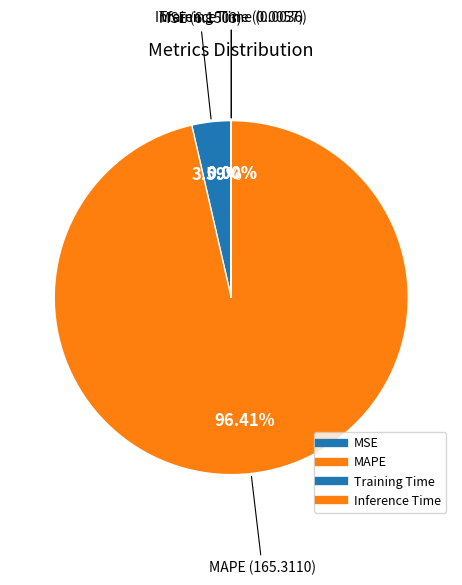

Count the number of slices in the pie.

4